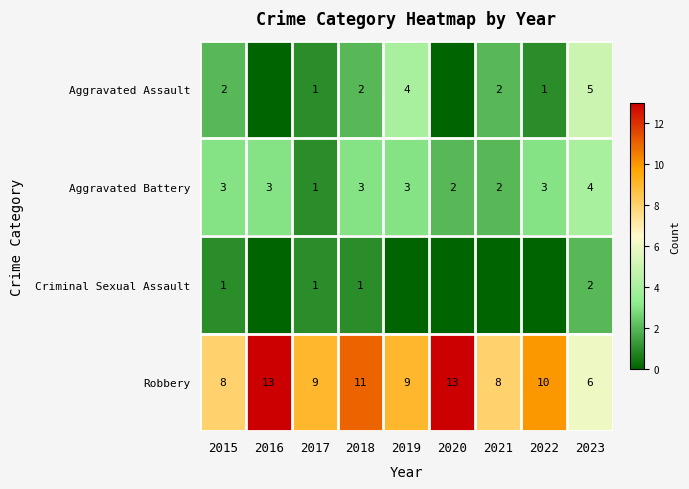

How many Aggravated Battery values are between 2 and 3?

7